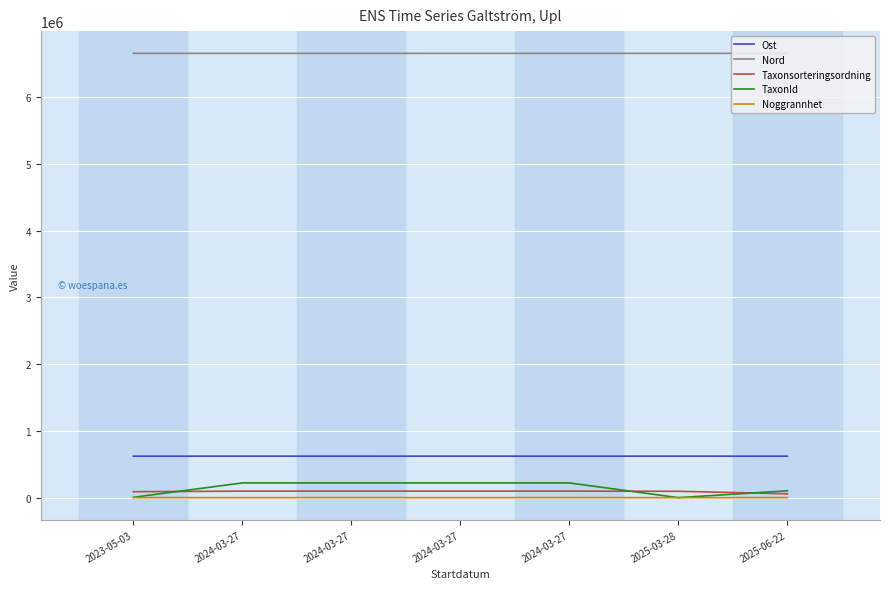

Reading left to right, extract all data points from this chart.

Ost: 621736.7	621784.0	621838.0	621618.0	621798.0	621737.0	621585.0
Nord: 6657388.3	6657394.0	6657388.0	6657241.0	6657363.0	6657388.0	6657128.0
Taxonsorteringsordning: 89356.0	97650.0	97650.0	97650.0	97650.0	95551.0	58027.0
TaxonId: 5447.0	220787.0	220787.0	220787.0	220787.0	210.0	103015.0
Noggrannhet: 5.0	5.0	5.0	5.0	5.0	5.0	50.0